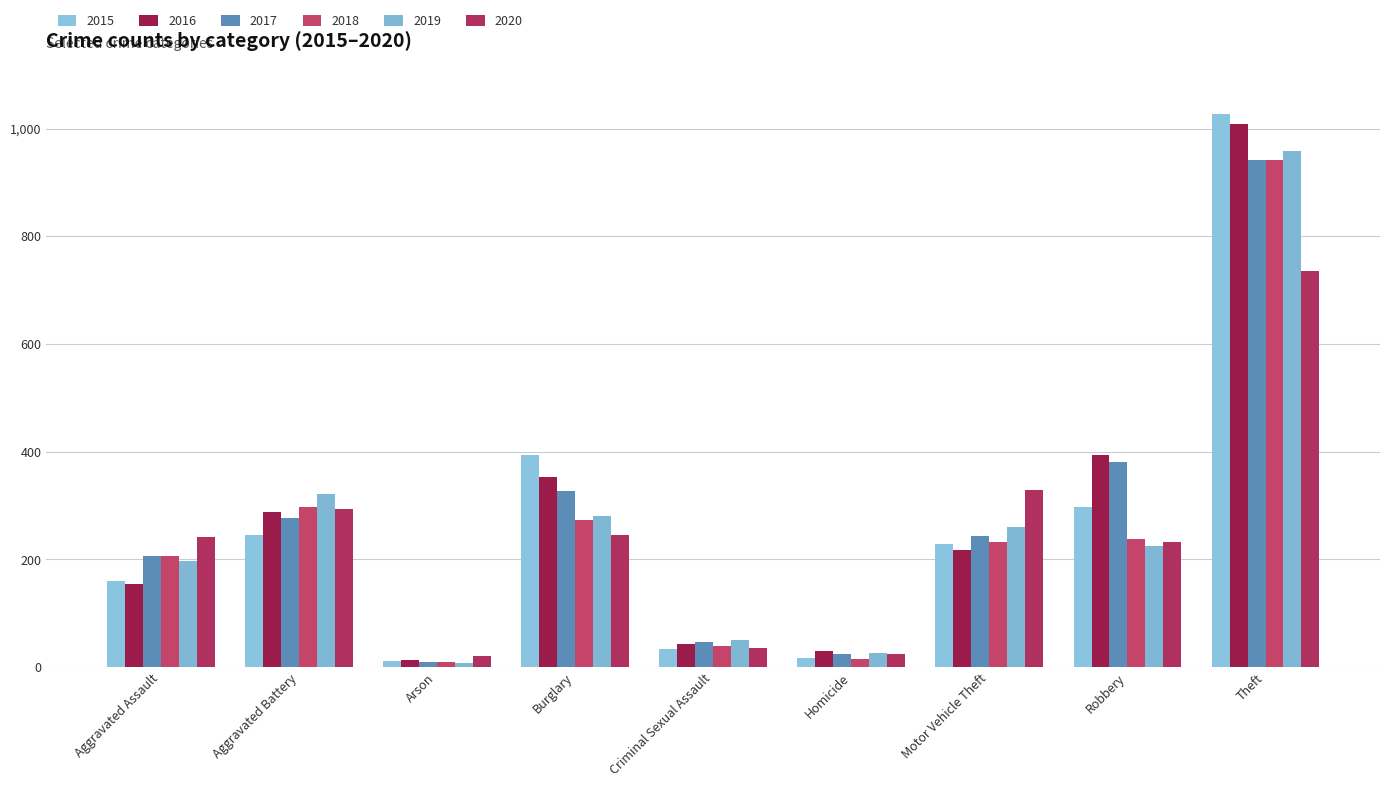

What is the label of the 1st bar from the right?

Theft